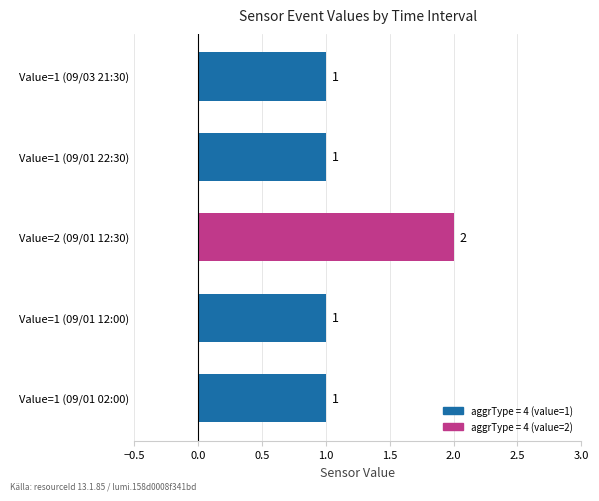

Which has a higher value, Value=2 (09/01 12:30) or Value=1 (09/01 02:00)?

Value=2 (09/01 12:30)